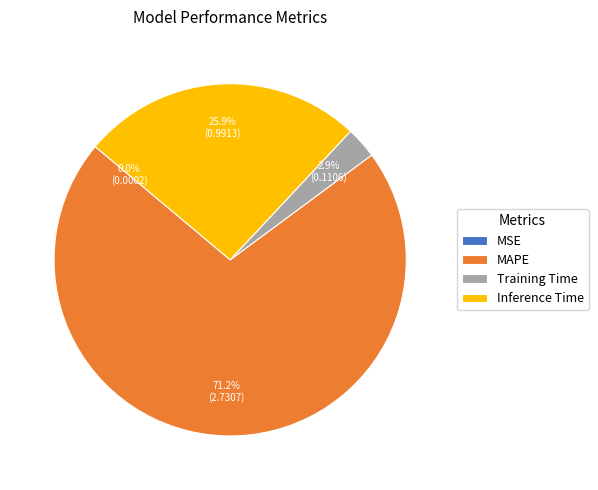

Approximately how many times larger is the value at Inference Time compared to MAPE?

0.4